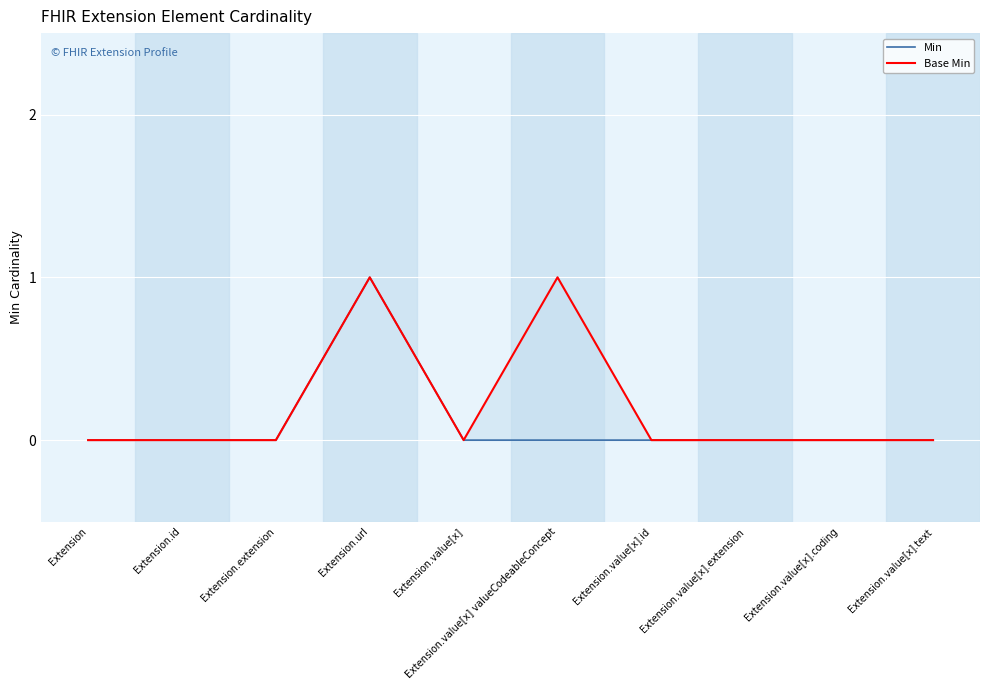

At which category does Min reach its first local peak?

Extension.url